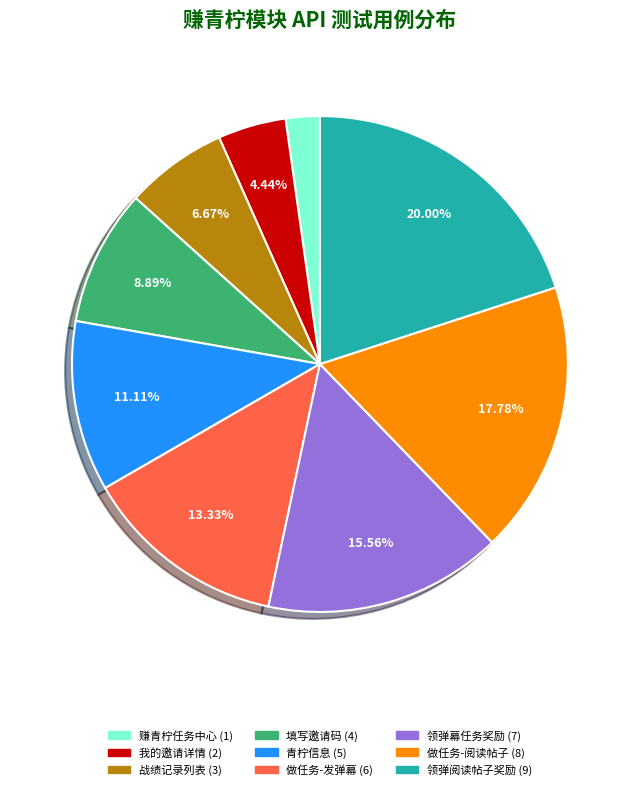

What is the smallest slice in the pie chart?

赚青柠任务中心